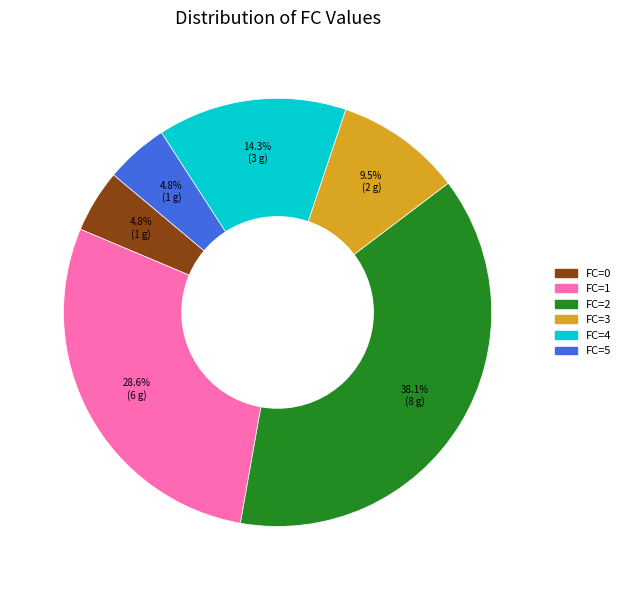

Is there a majority slice in this chart?

No